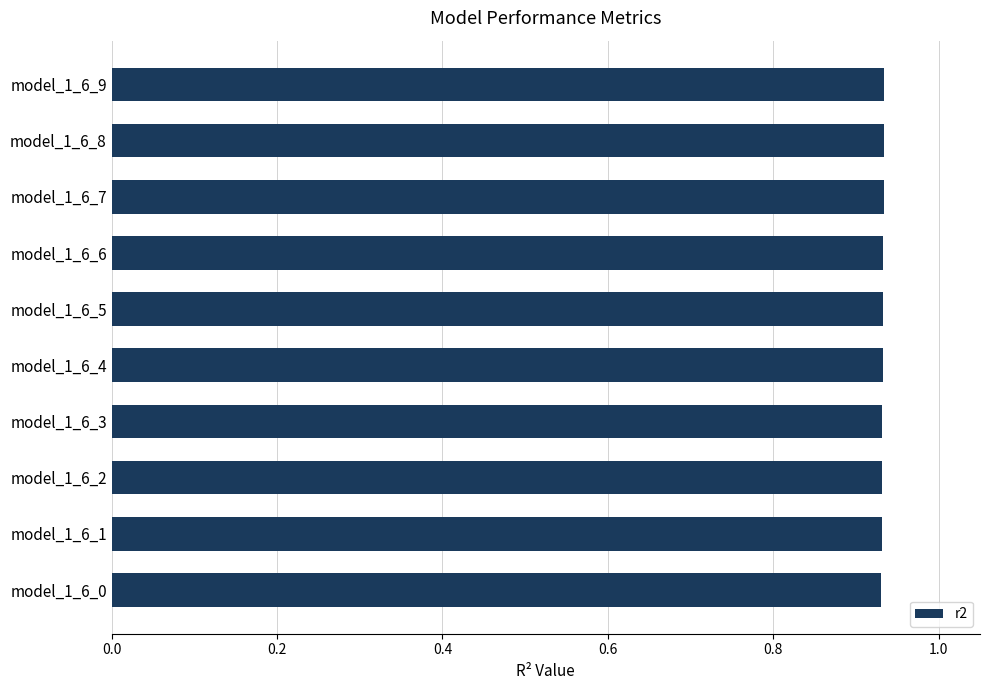

What is the sum of all values?

9.3